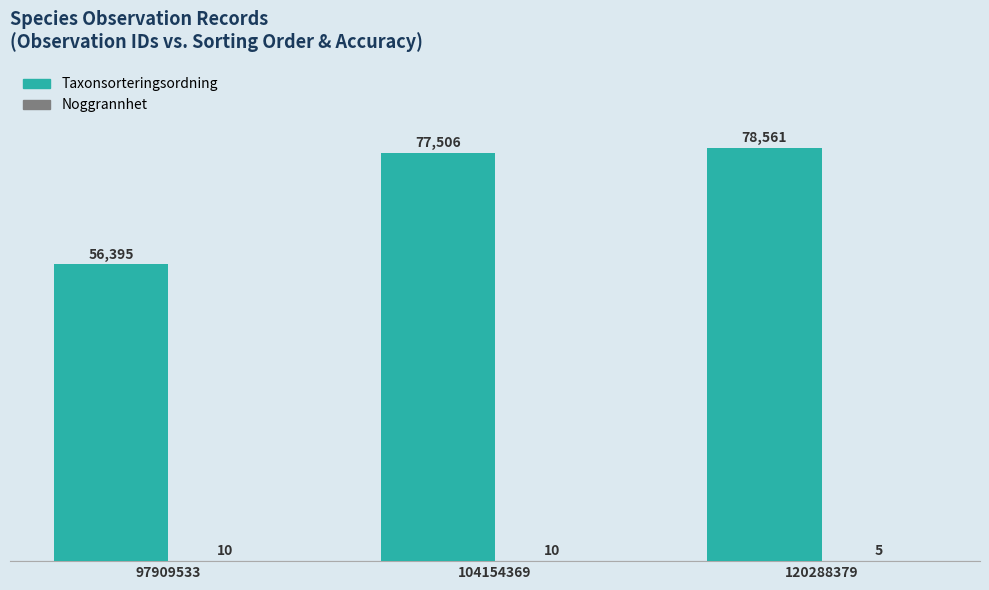

What is the sum of the Taxonsorteringsordning values at 120288379 and 97909533?

134956